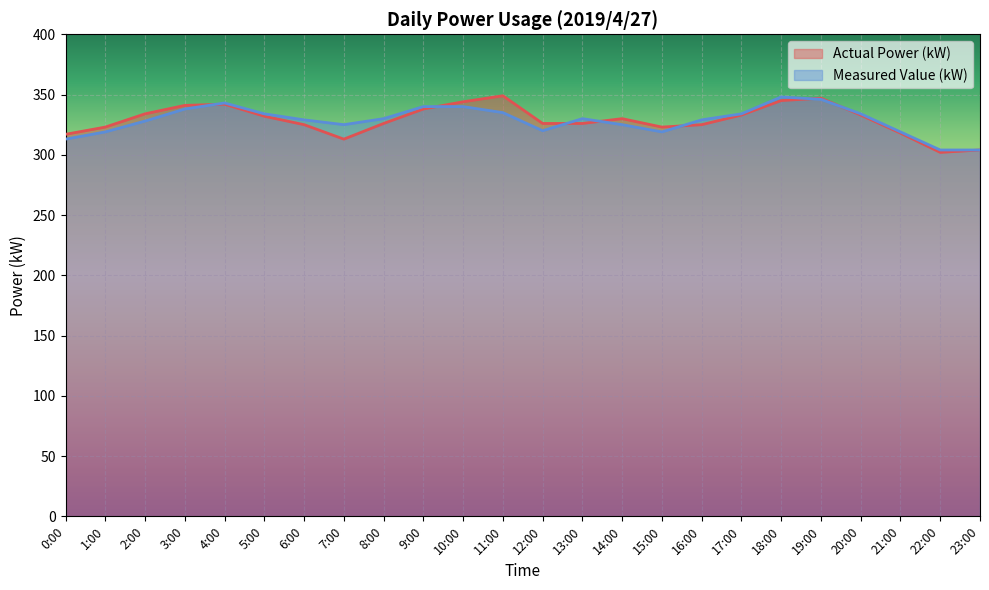

List the series in order of their peak value, lowest first.

Measured Value (kW), Actual Power (kW)